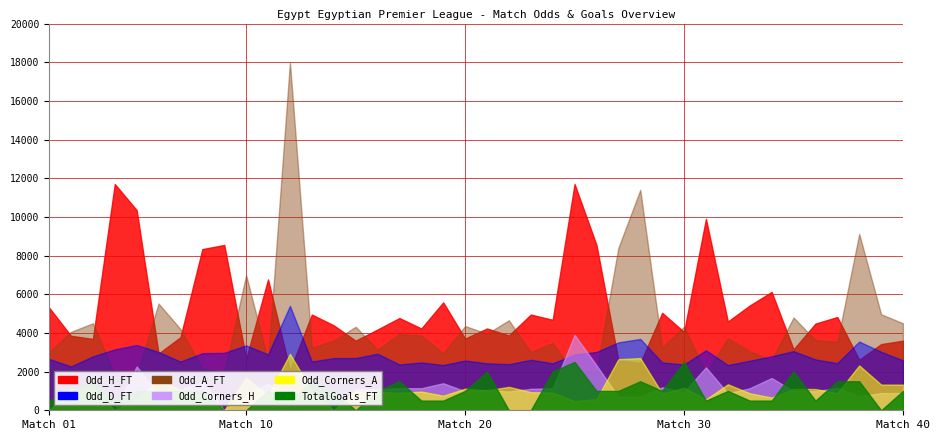

List the labels in order of Odd_Corners_A value, smallest first.

1, 4, 9, 14, 25, 31, 26, 5, 34, 8, 19, 11, 29, 33, 37, 17, 24, 23, 16, 15, 18, 13, 21, 7, 2, 35, 36, 20, 30, 3, 22, 39, 40, 32, 6, 10, 38, 27, 28, 12